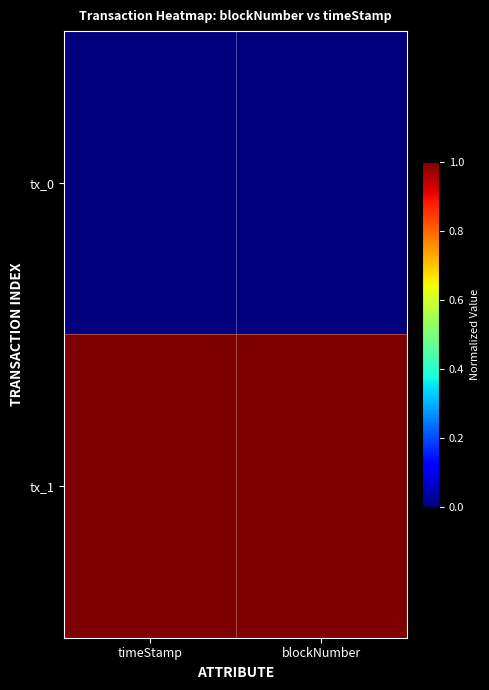

Between blockNumber and timeStamp, which is larger?

blockNumber